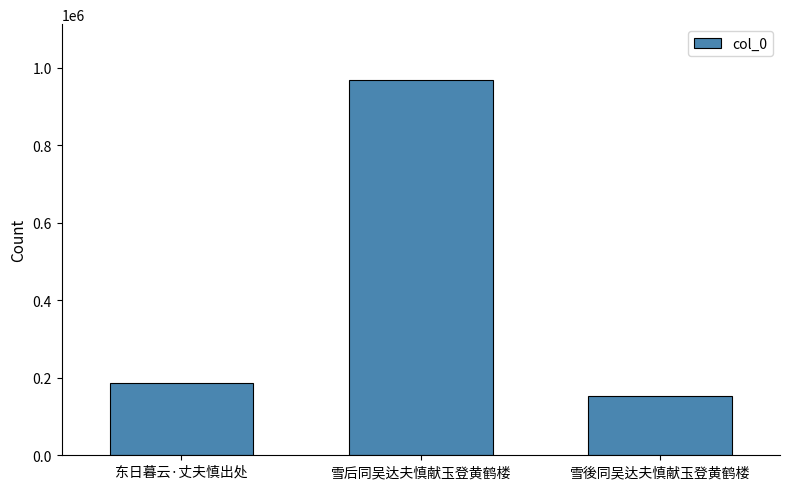

What is the difference between the maximum and second lowest values?

781317